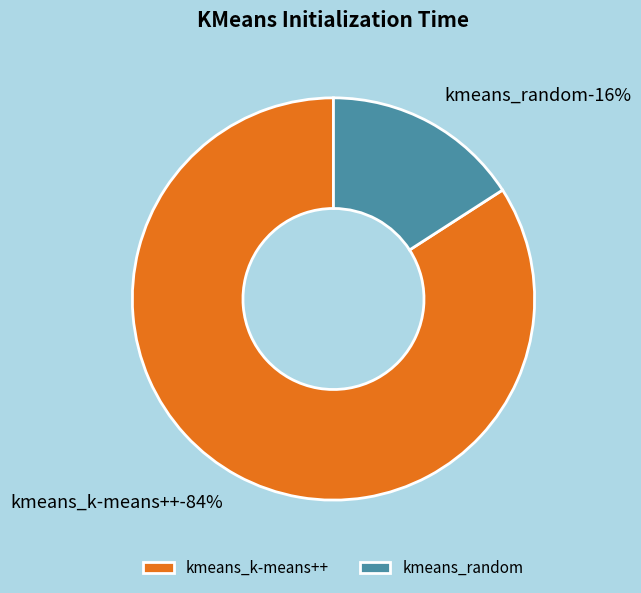

To the nearest percent, what is the difference between the largest and smallest slice percentages?

68%